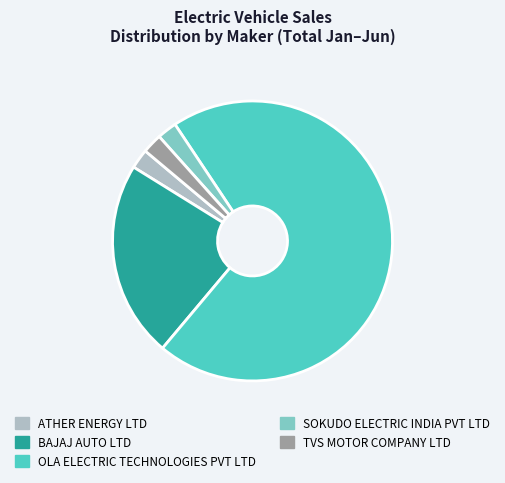

What is the ratio of the value at OLA ELECTRIC TECHNOLOGIES PVT LTD to the value at TVS MOTOR COMPANY LTD?

31.0